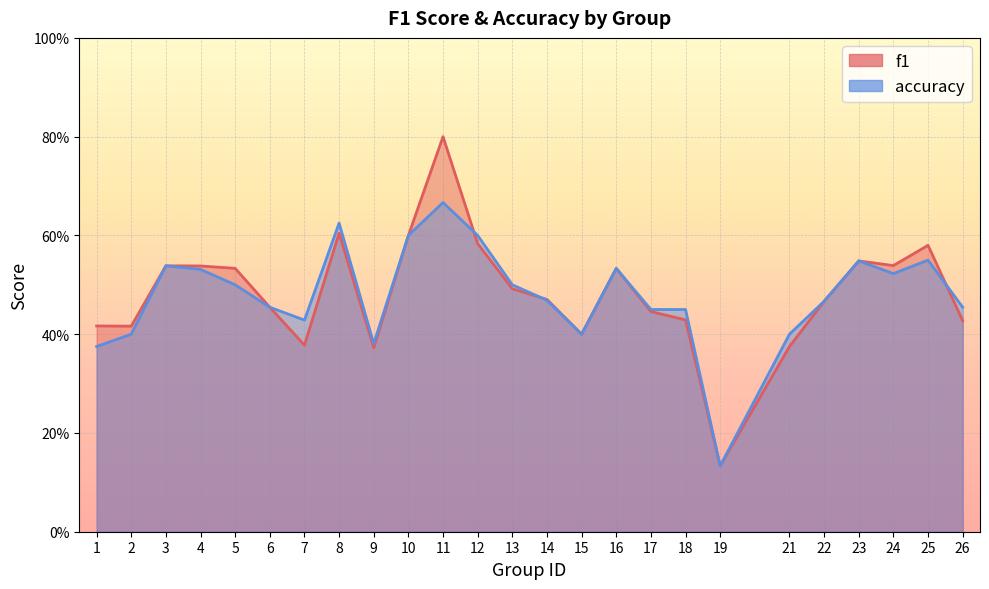

Rank the series by their average value, from highest to lowest.

f1, accuracy